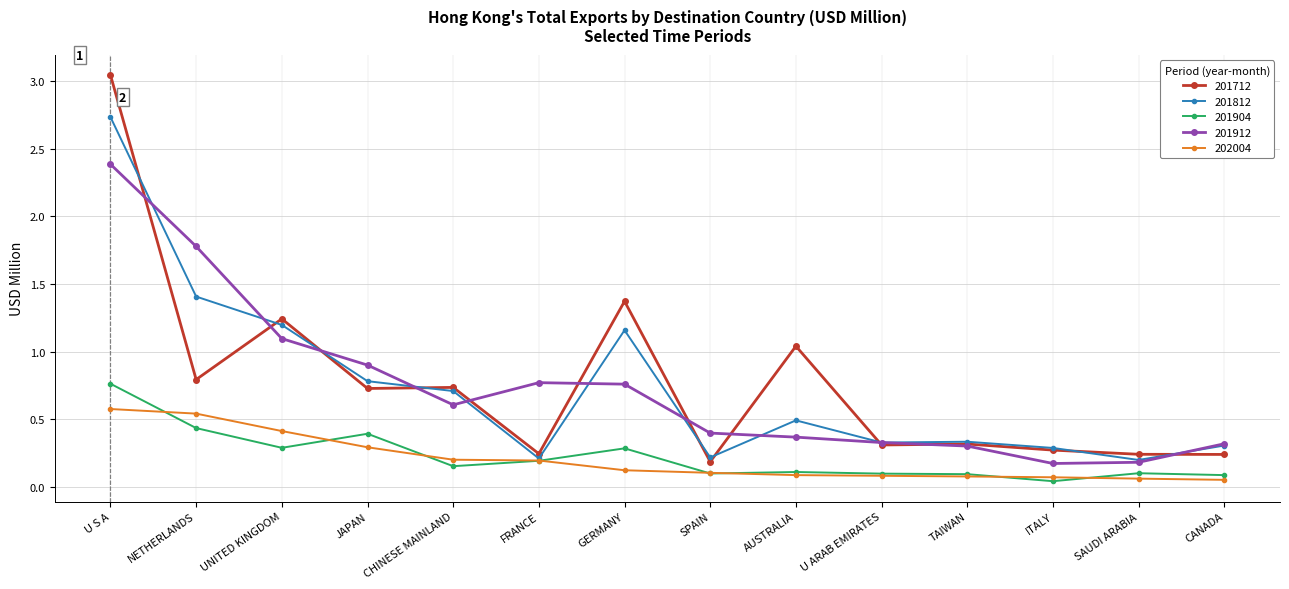

True or false: 201712 and 202004 cross at least once.

False